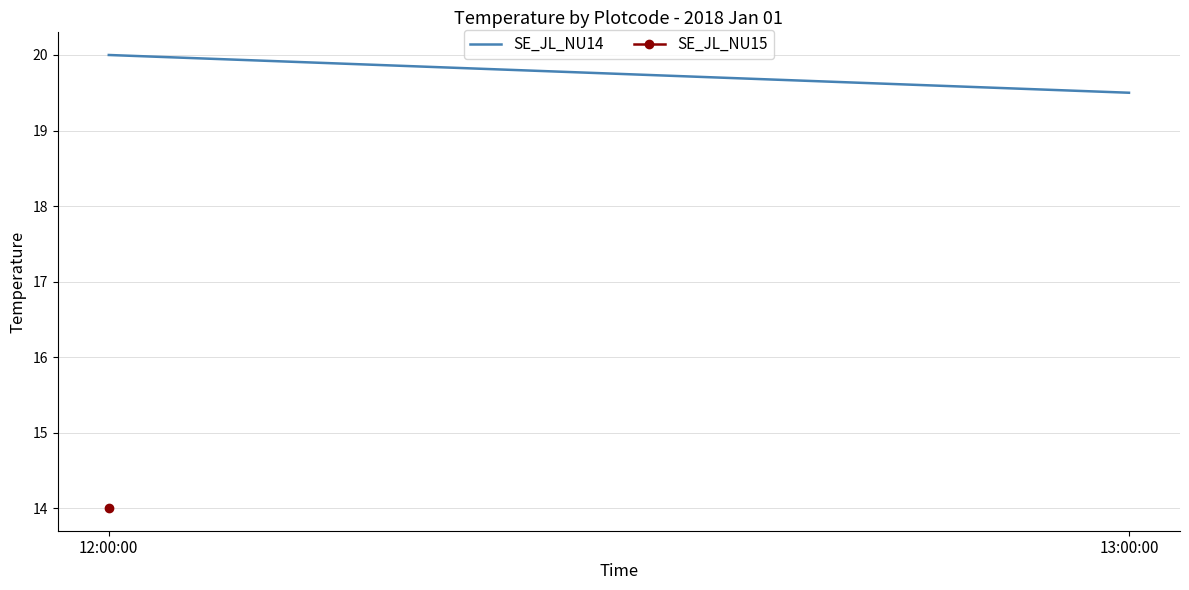

Which category has the highest value across all series?

12:00:00